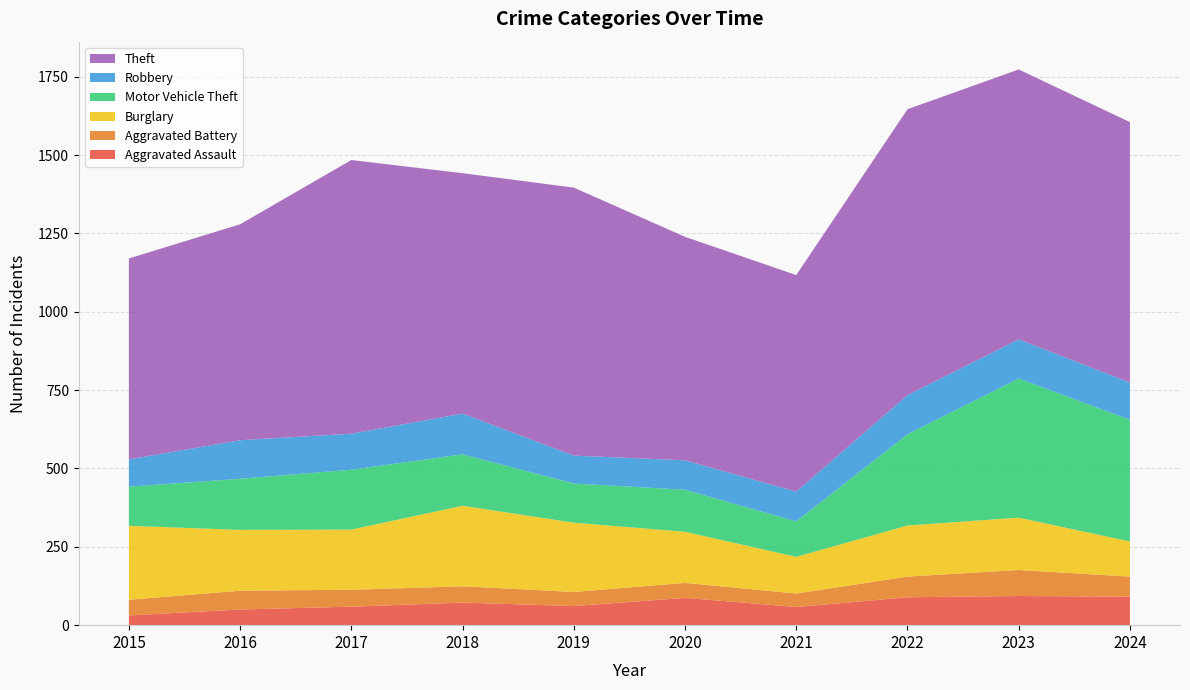

Reading right to left, what are all the values shown in this chart?

Aggravated Assault: 2024=91	2023=93	2022=89	2021=58	2020=87	2019=61	2018=72	2017=59	2016=50	2015=31
Aggravated Battery: 2024=64	2023=83	2022=66	2021=43	2020=48	2019=45	2018=52	2017=54	2016=60	2015=50
Burglary: 2024=112	2023=167	2022=163	2021=117	2020=163	2019=221	2018=257	2017=192	2016=194	2015=236
Motor Vehicle Theft: 2024=388	2023=444	2022=291	2021=113	2020=134	2019=125	2018=164	2017=191	2016=163	2015=125
Robbery: 2024=119	2023=125	2022=125	2021=95	2020=94	2019=89	2018=130	2017=115	2016=123	2015=87
Theft: 2024=831	2023=861	2022=912	2021=691	2020=713	2019=855	2018=767	2017=873	2016=689	2015=641